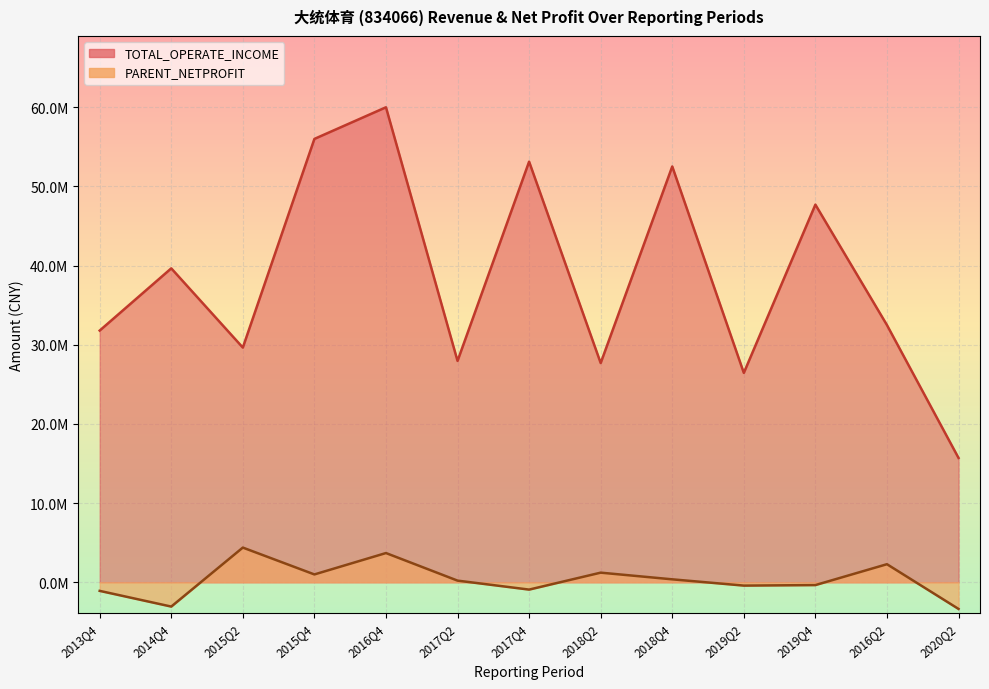

Which category has the lowest value across all series?

2020Q2